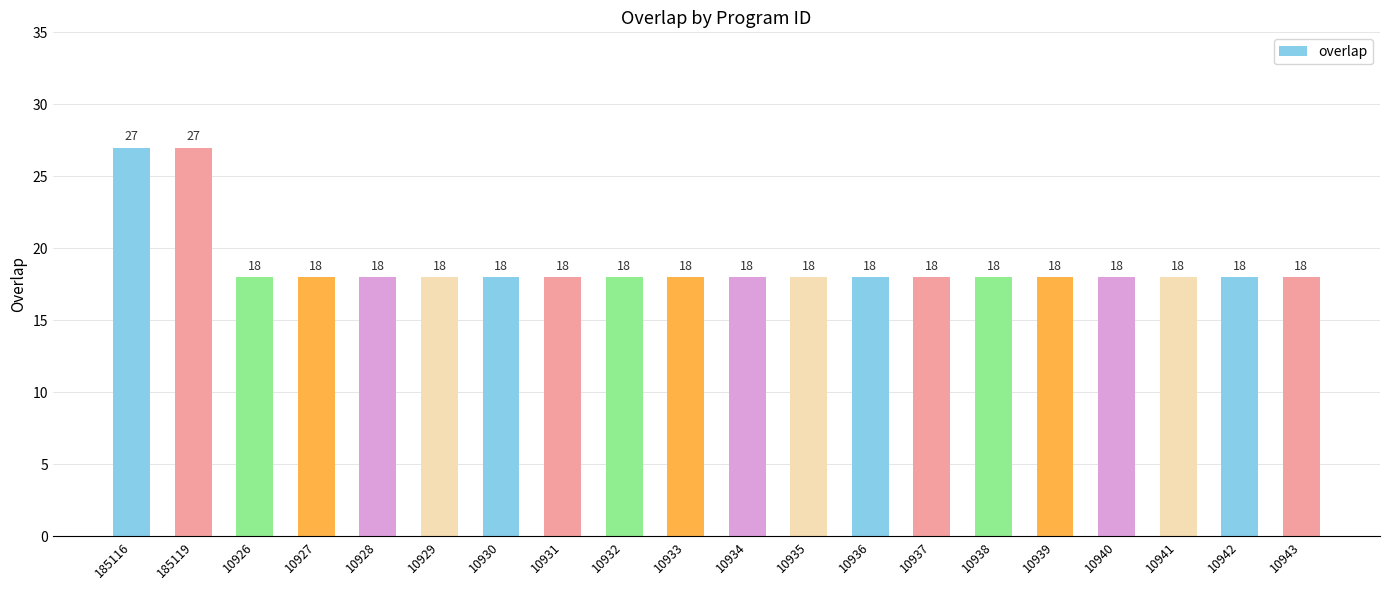

How many values are between 18 and 19?

18